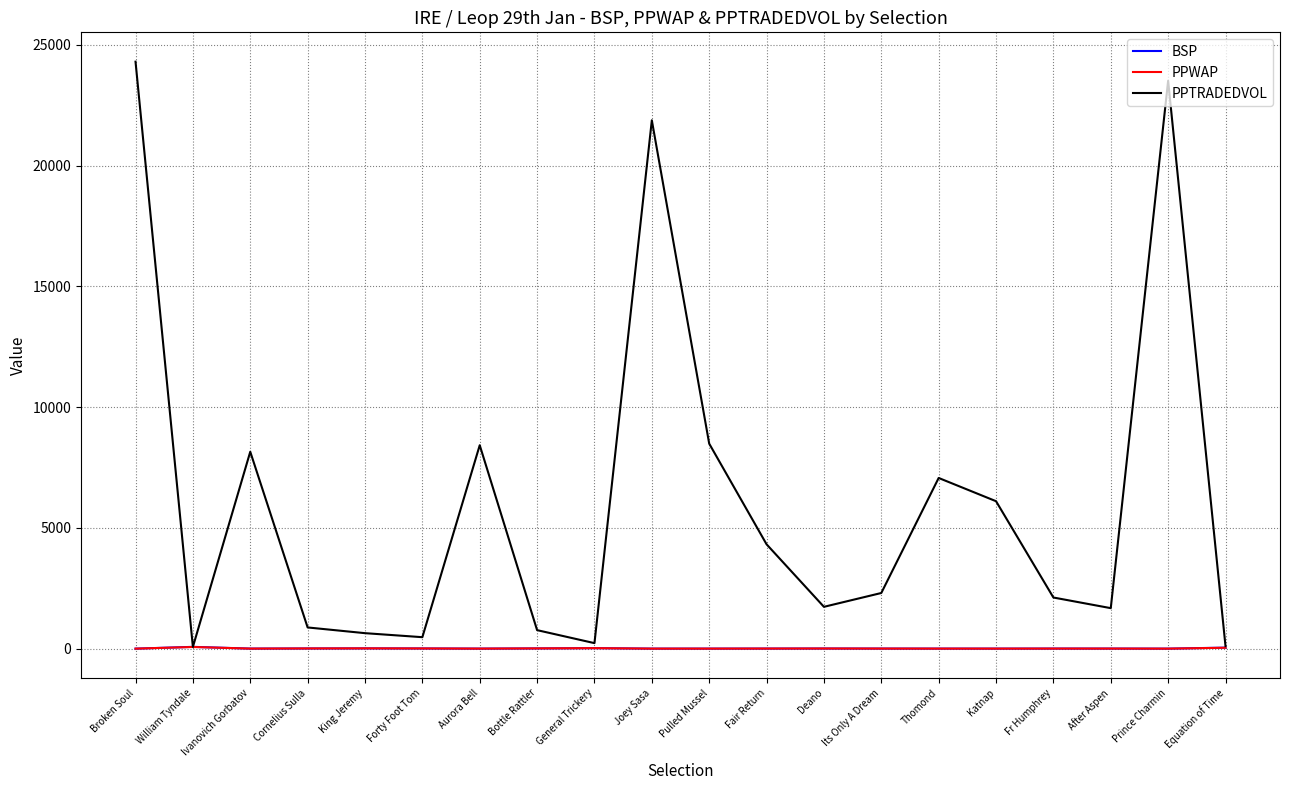

How many lines are shown in the chart?

3